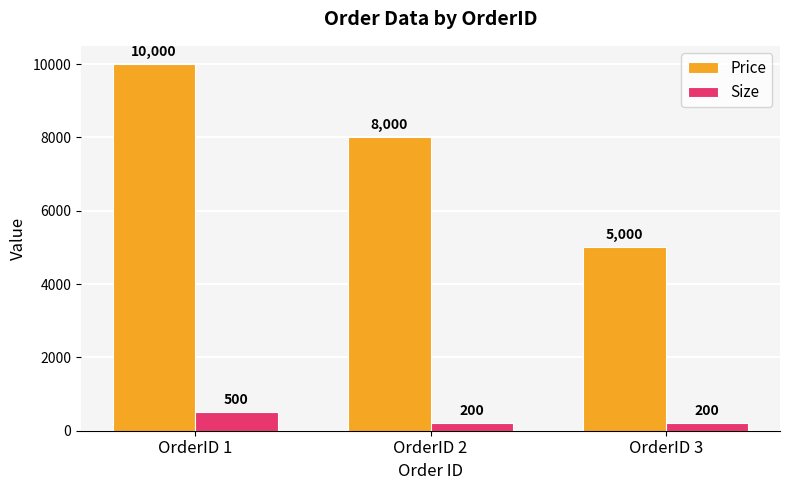

Which series has the largest total across all categories?

Price